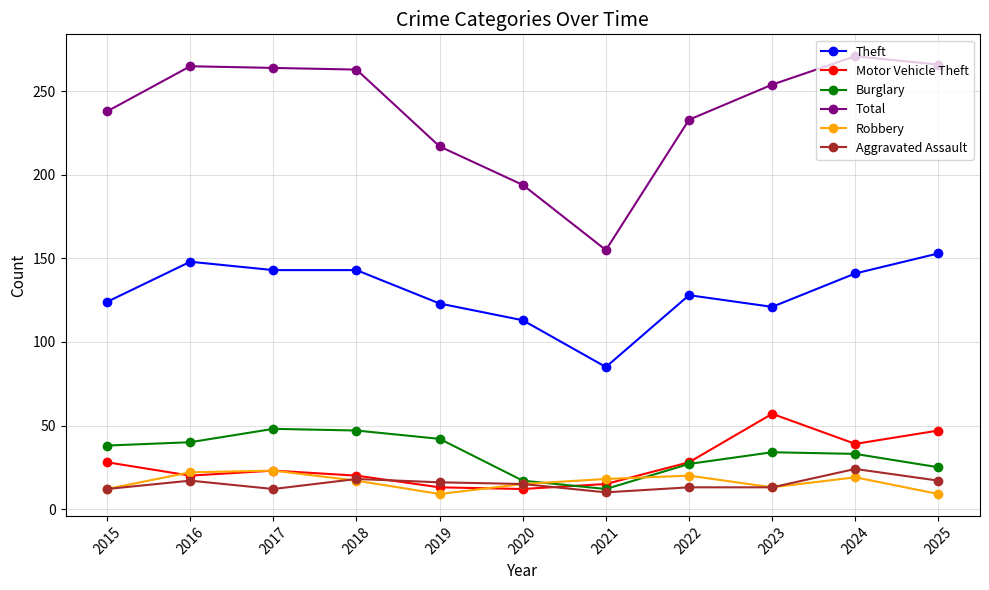

What is the average value of the Robbery series?

16